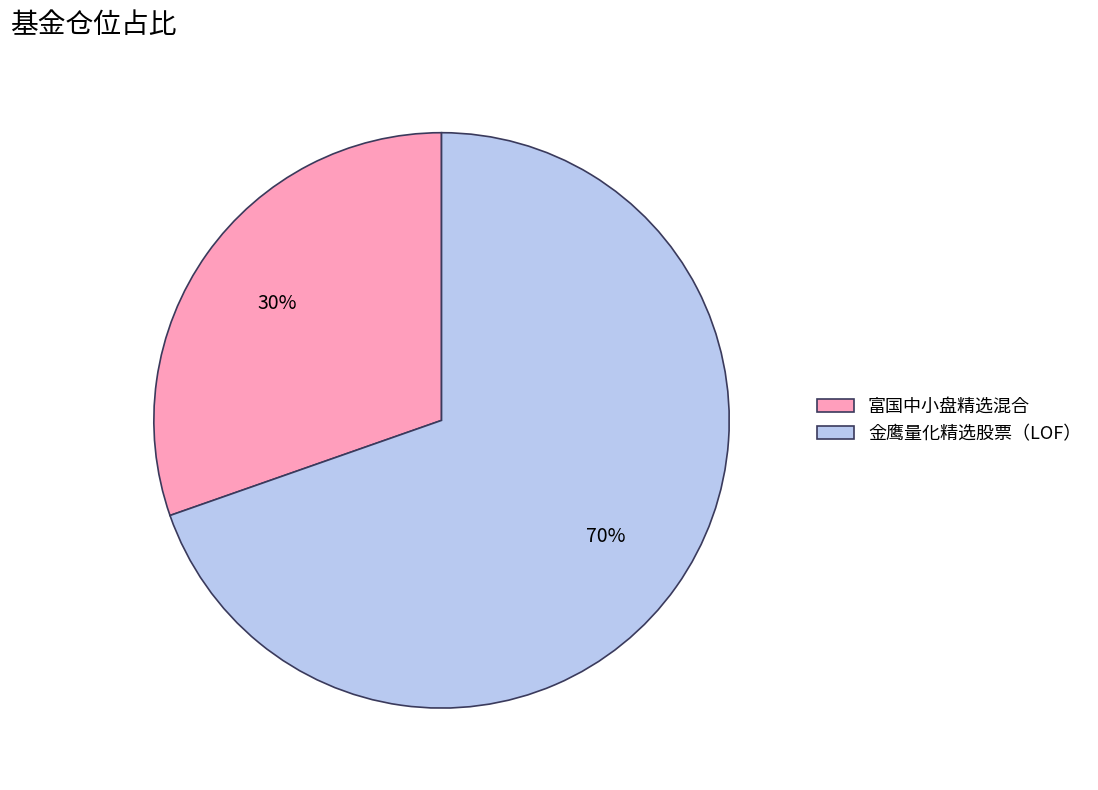

How many slices are in this pie chart?

2